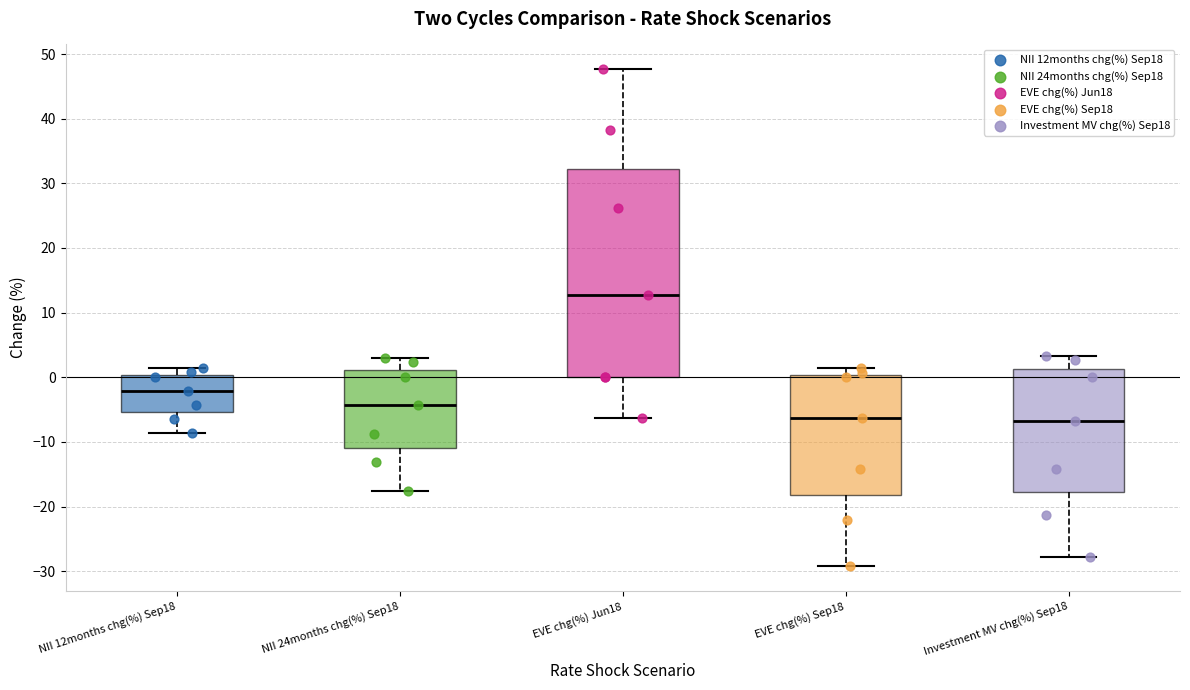

Which box is the tallest, from its lower edge to its upper edge?

EVE chg(%) Jun18